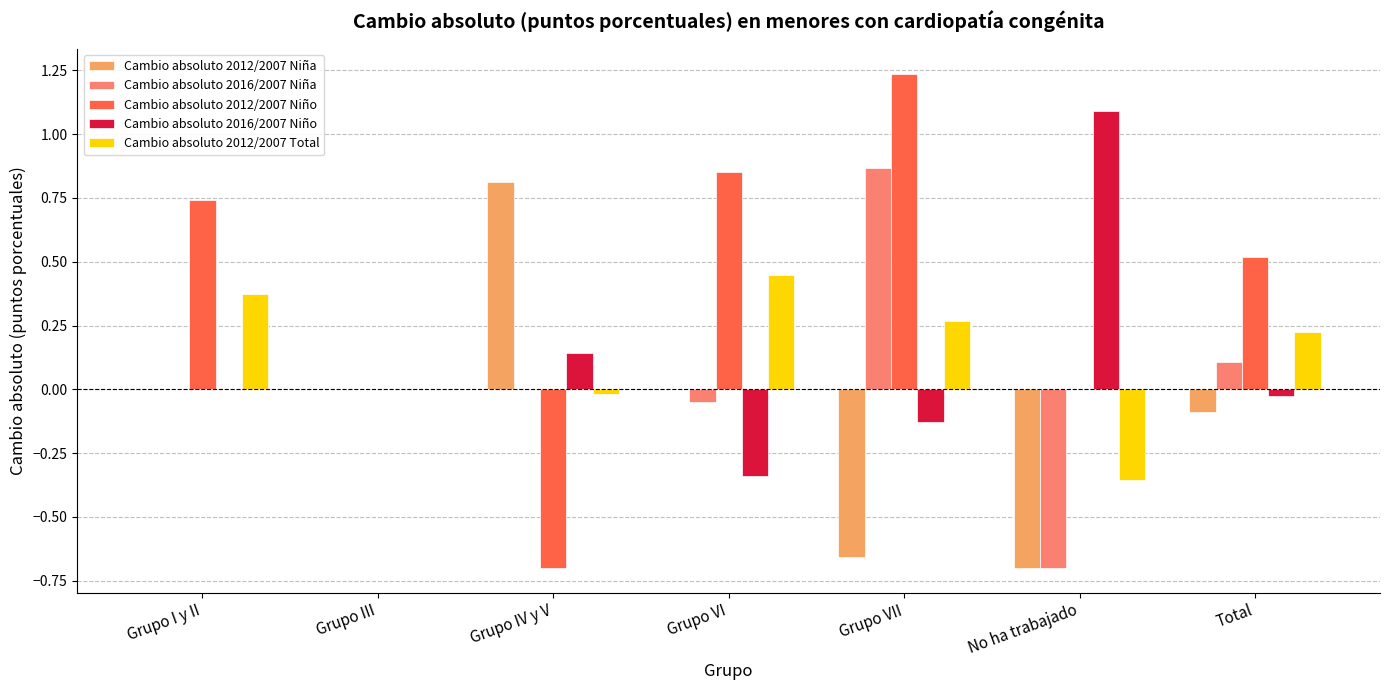

What is the total value across all series at Grupo I y II?

1.1